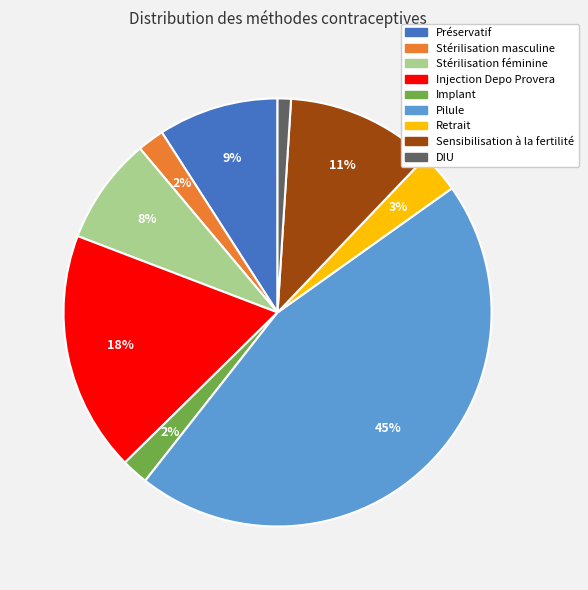

To the nearest percent, what is the difference between the Implant and DIU slice percentages?

1%